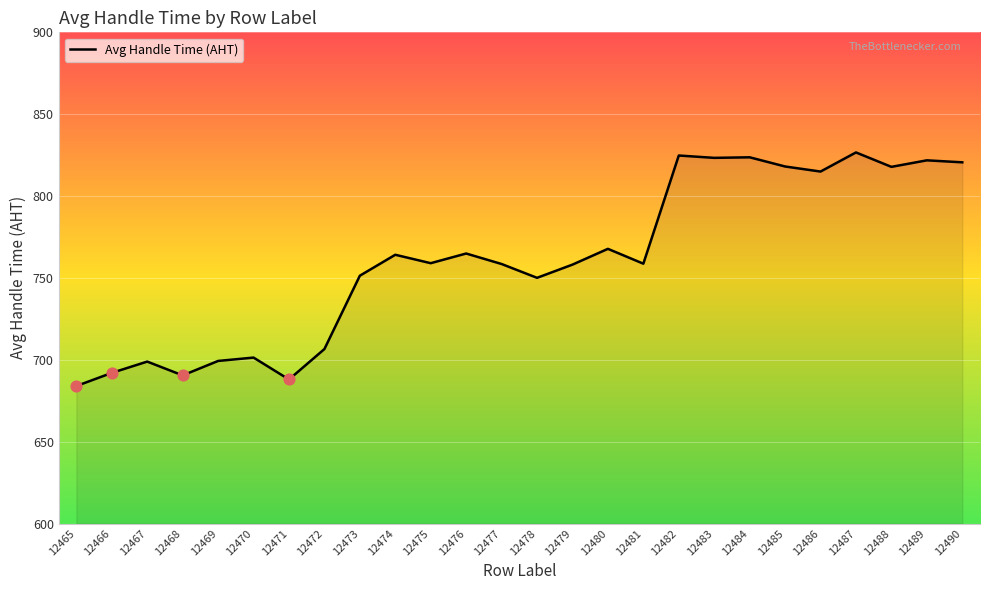

Approximately how many times larger is the value at 12477 compared to 12473?

1.0